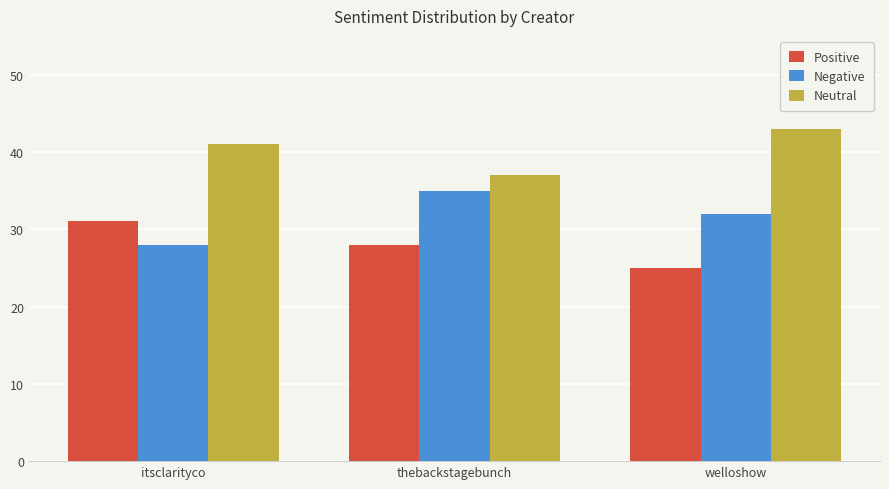

What is the highest value of the Positive series?

31